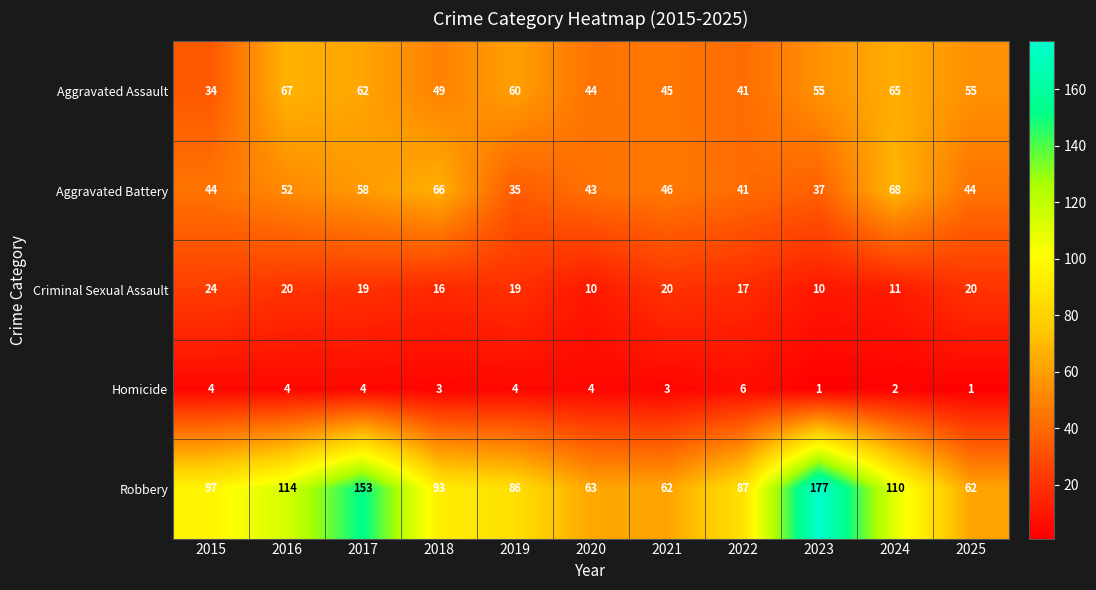

Where is Aggravated Assault nearest to the value 50?

2018